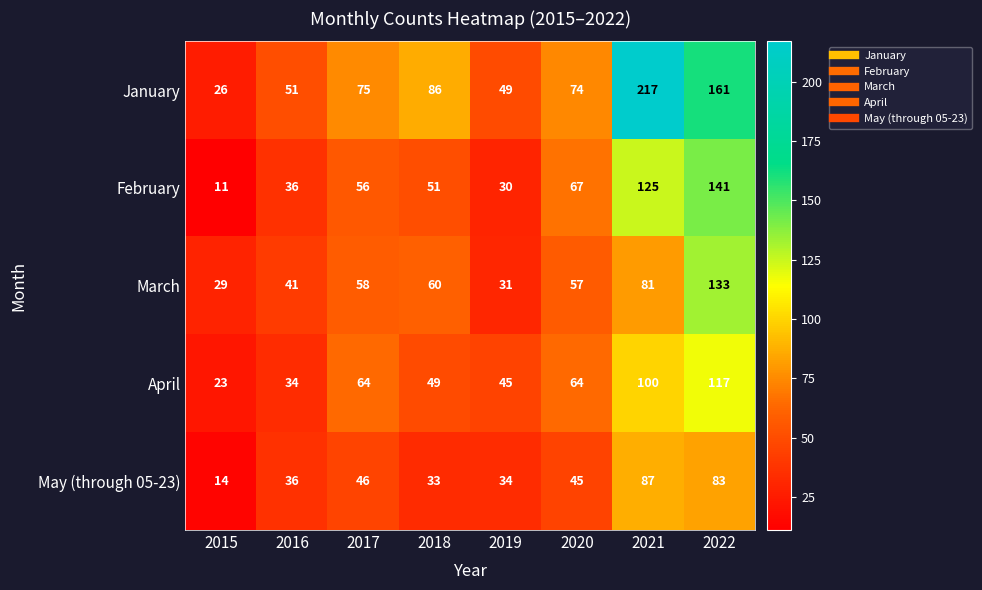

Rank the series by their maximum value, from highest to lowest.

January, February, March, April, May (through 05-23)